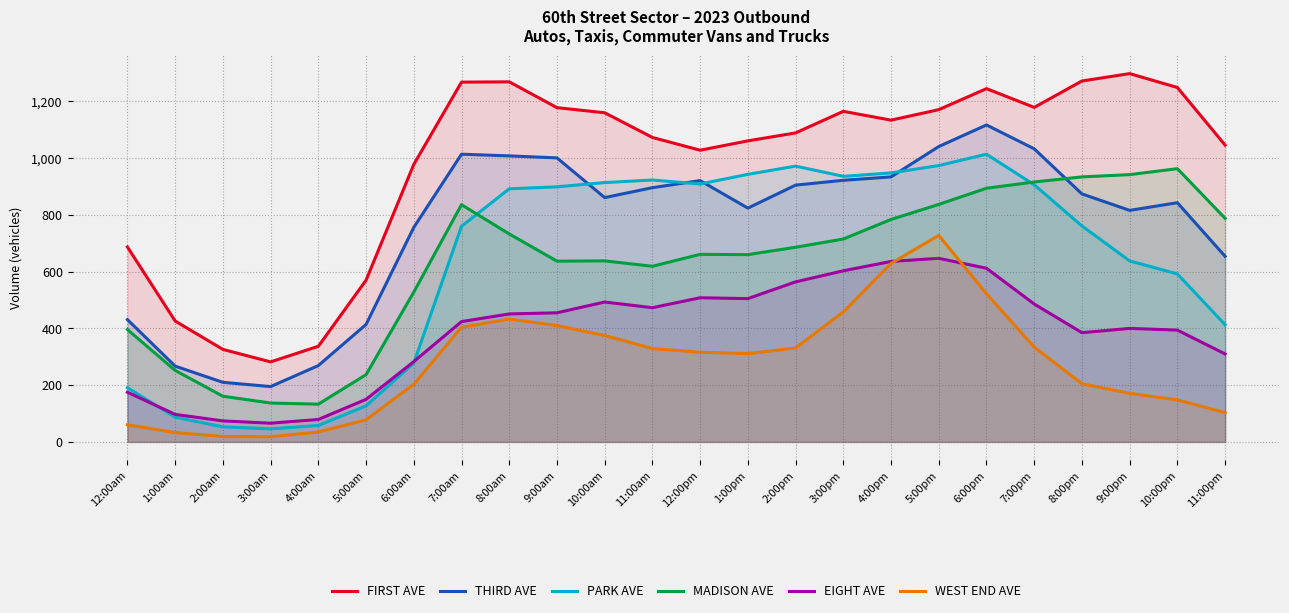

True or false: WEST END AVE has more than 2 points higher than both neighbors.

False